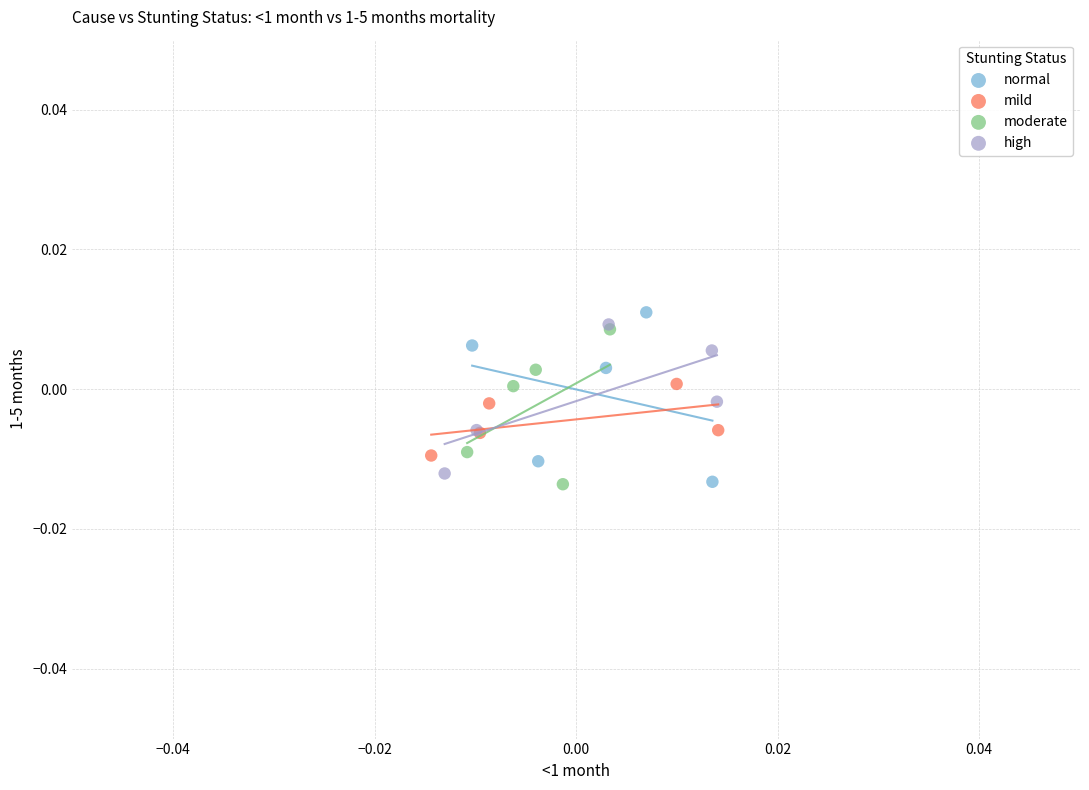

What are all the series names shown in the legend?

normal, mild, moderate, high